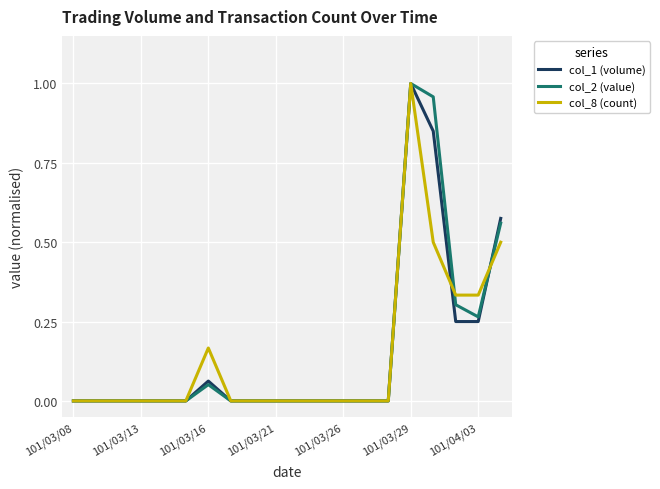

How many lines are shown in the chart?

3